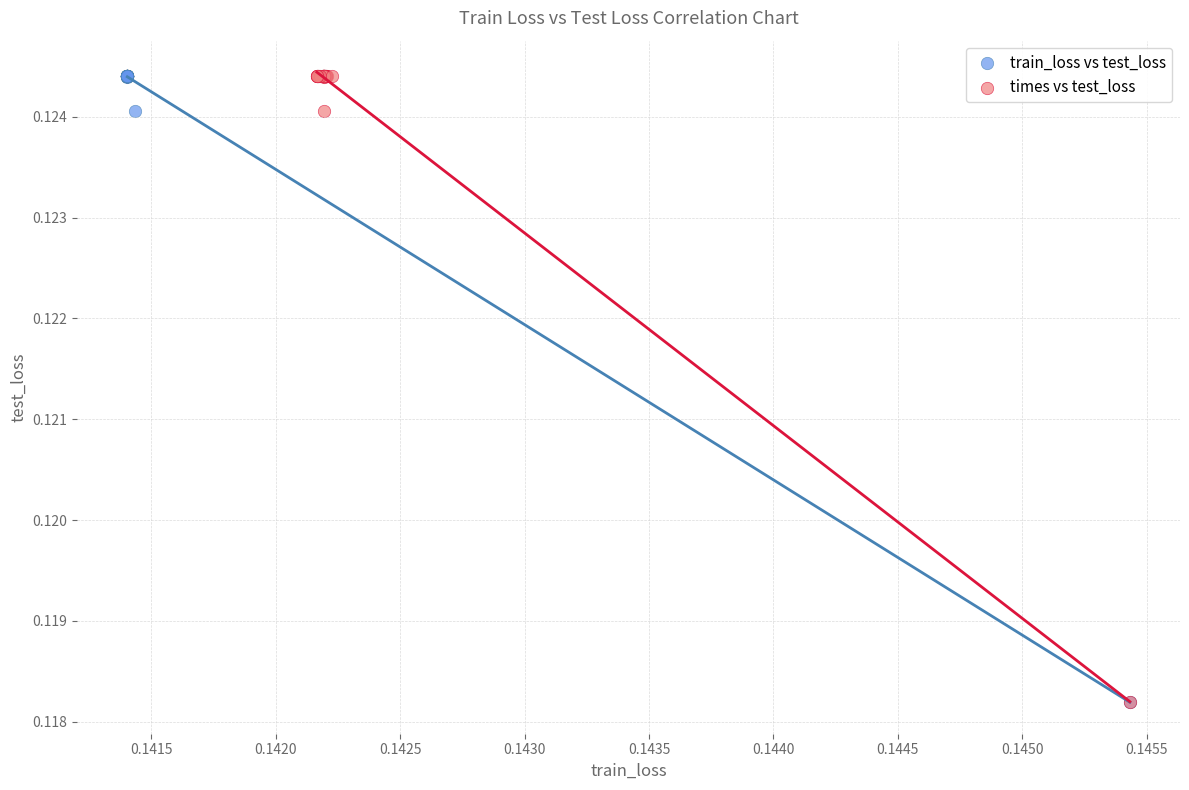

What are all the series names shown in the legend?

train_loss vs test_loss, times vs test_loss